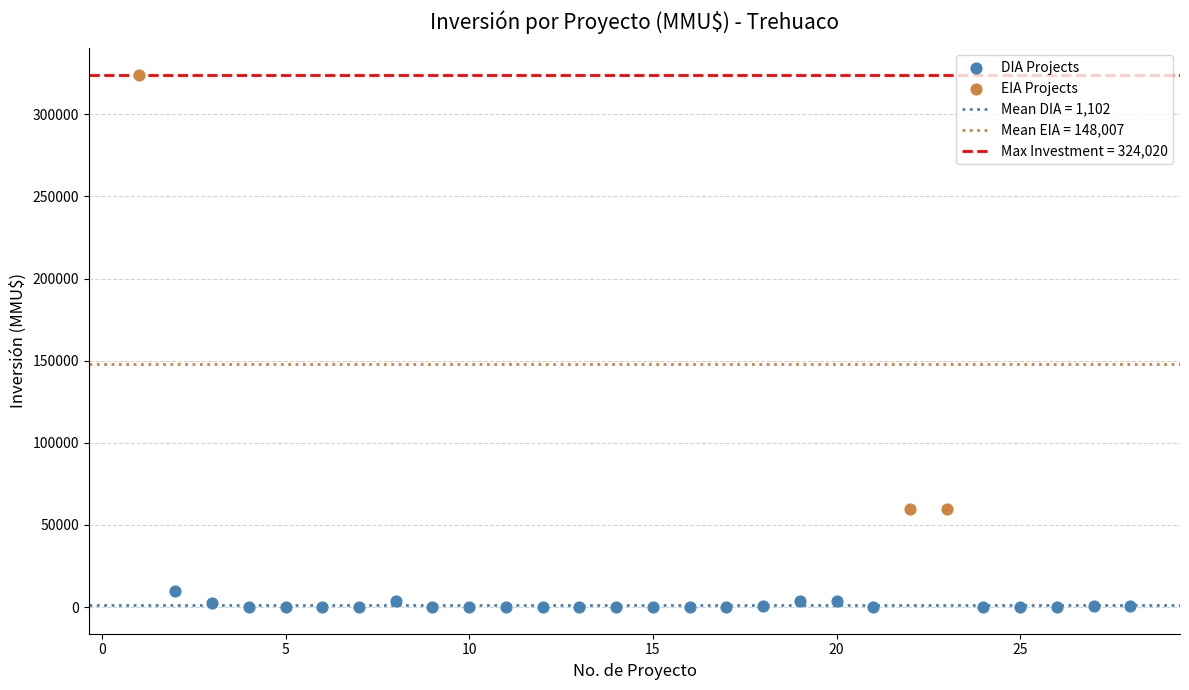

Which series reaches the minimum Y coordinate?

DIA Projects